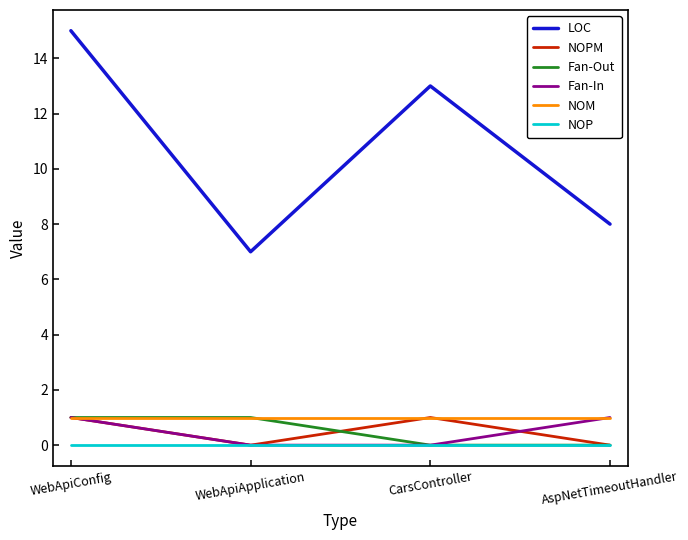

What are all the series names shown in the legend?

LOC, NOPM, Fan-Out, Fan-In, NOM, NOP